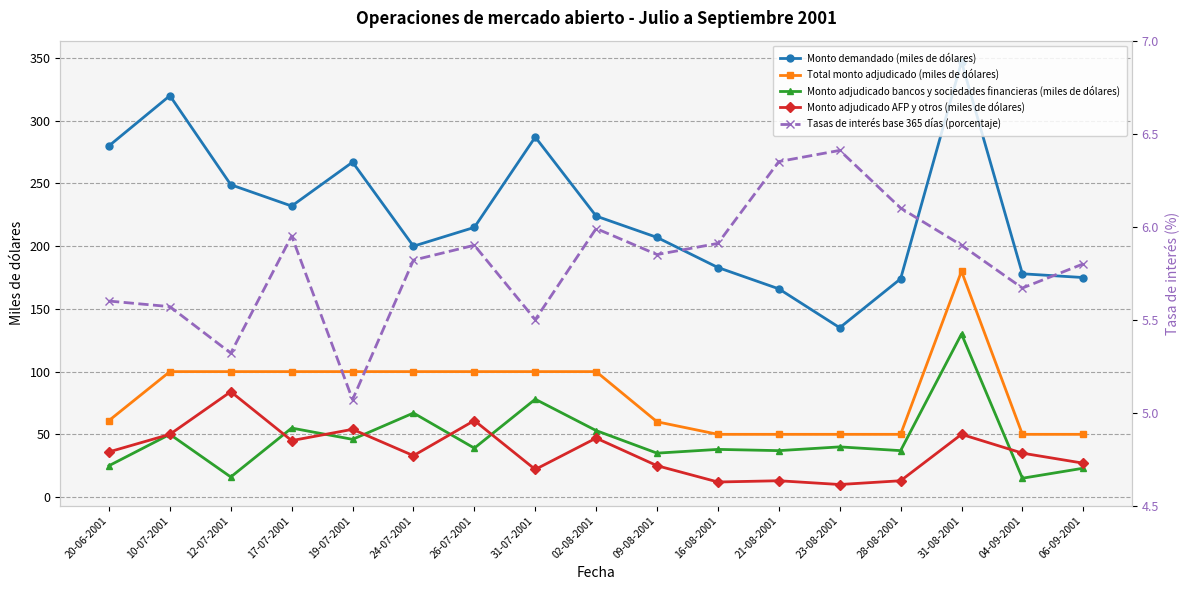

List the labels in order of Monto demandado (miles de dólares) value, largest first.

31-08-2001, 10-07-2001, 31-07-2001, 20-06-2001, 19-07-2001, 12-07-2001, 17-07-2001, 02-08-2001, 26-07-2001, 09-08-2001, 24-07-2001, 16-08-2001, 04-09-2001, 06-09-2001, 28-08-2001, 21-08-2001, 23-08-2001